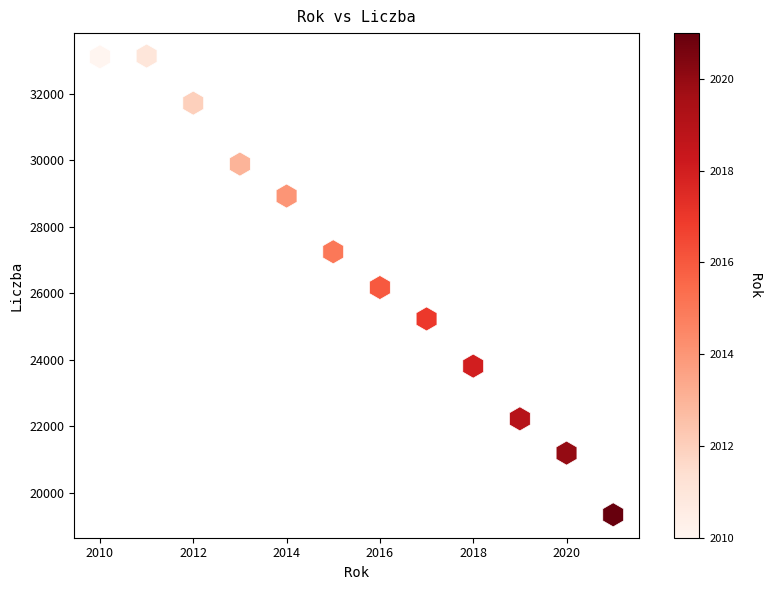

What is the range of X values (max minus min)?

11